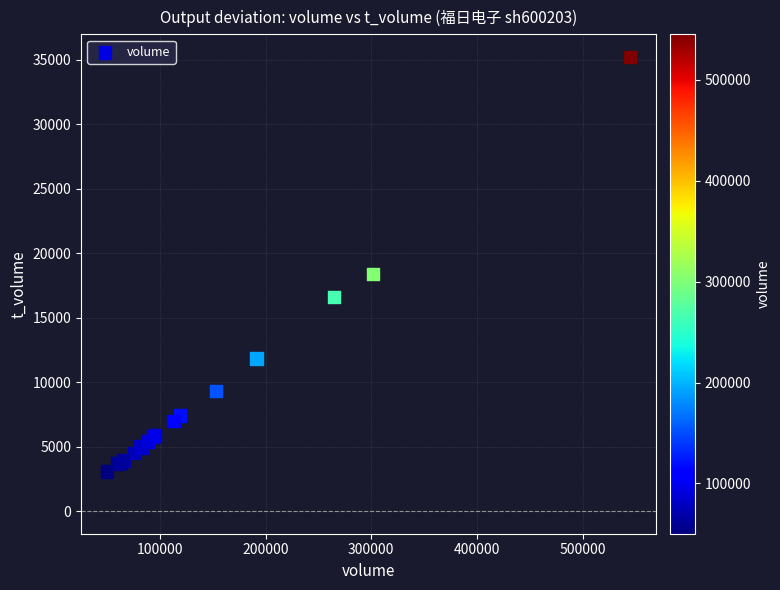

What Y value in the scatter plot is closest to 19122?

18395